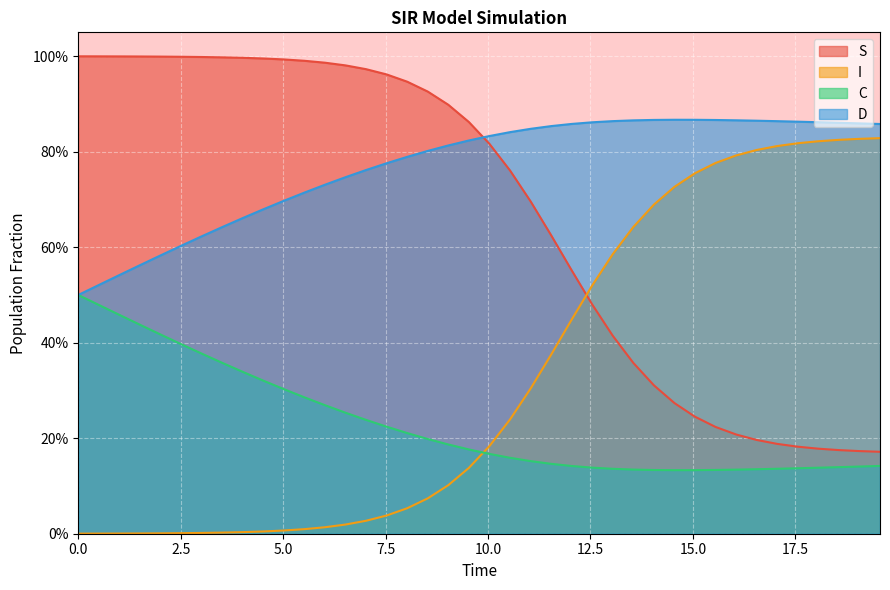

List the series in order of their overall mean, highest first.

D, S, I, C